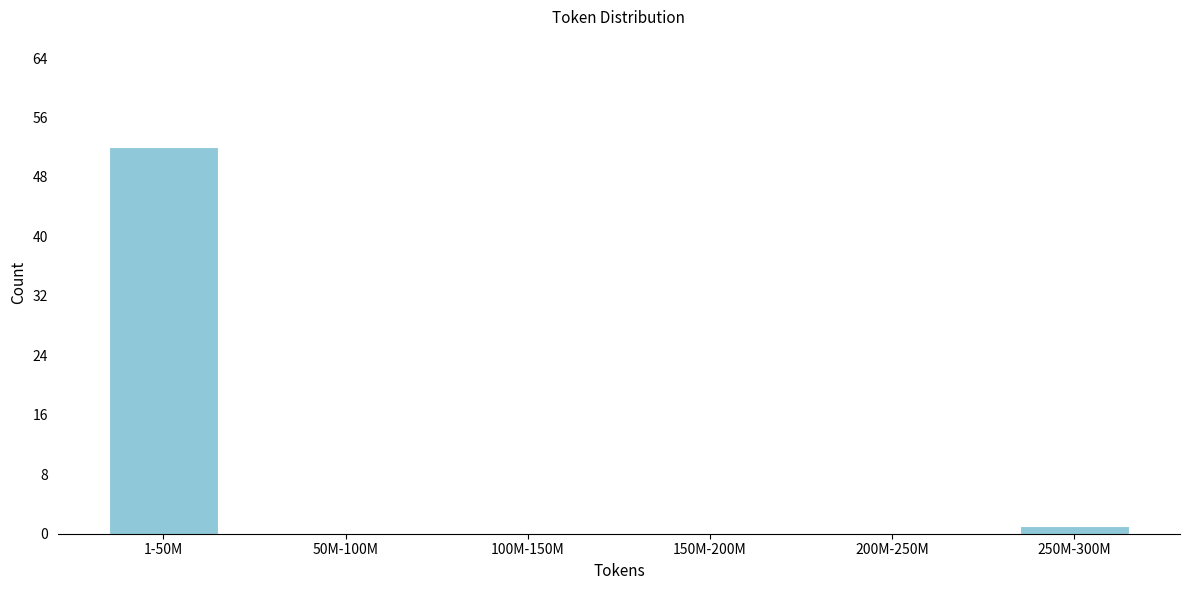

Reading left to right, extract all data points from this chart.

1-50M=52	50M-100M=0	100M-150M=0	150M-200M=0	200M-250M=0	250M-300M=1